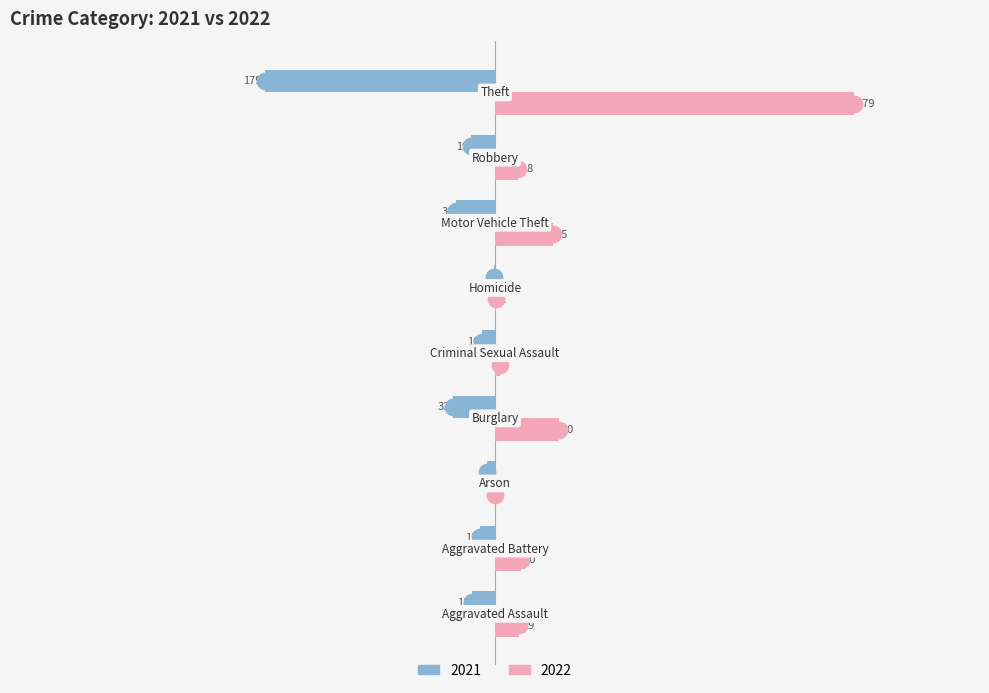

What is the sum of all 2021 values?

-308